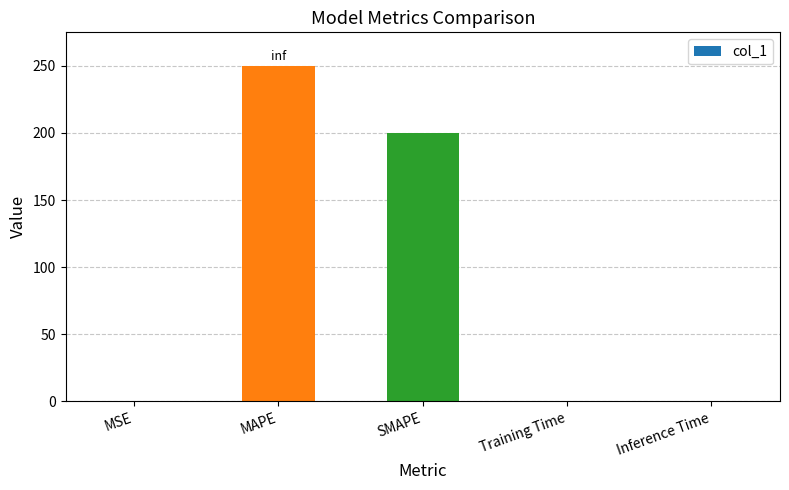

Are the bars horizontal?

No